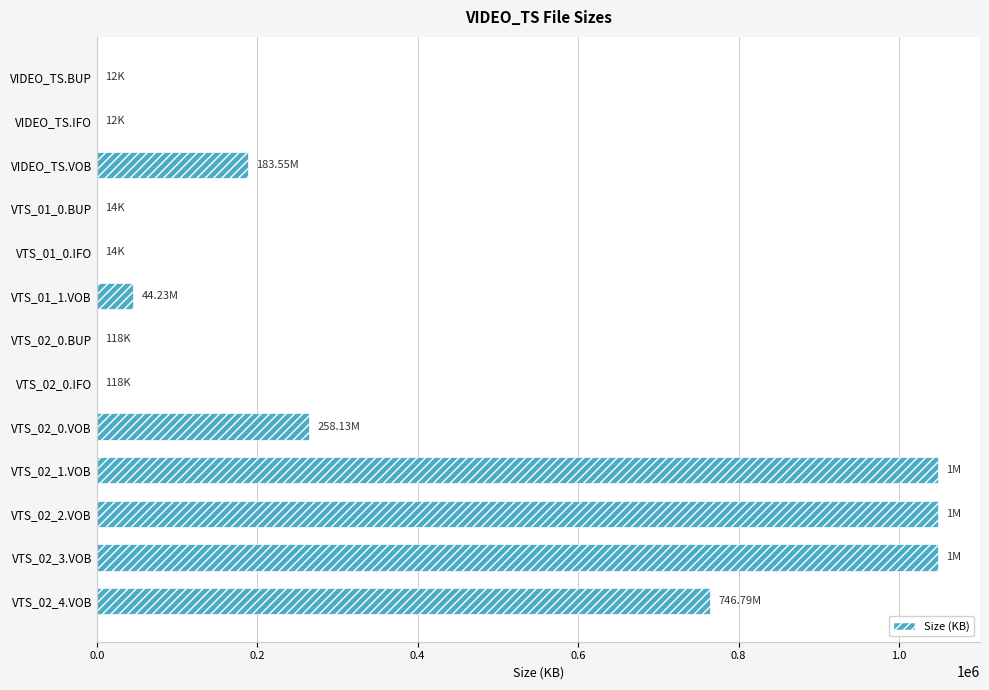

Approximately how many times larger is the value at VTS_02_1.VOB compared to VTS_02_0.VOB?

4.0